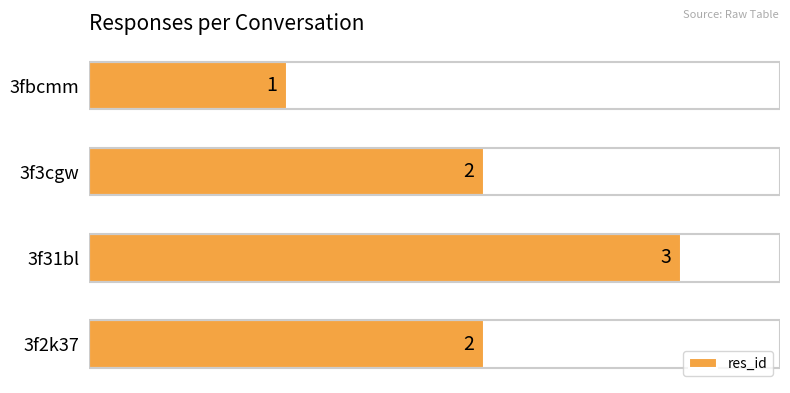

The value at 3f2k37 is 2. True or false?

True